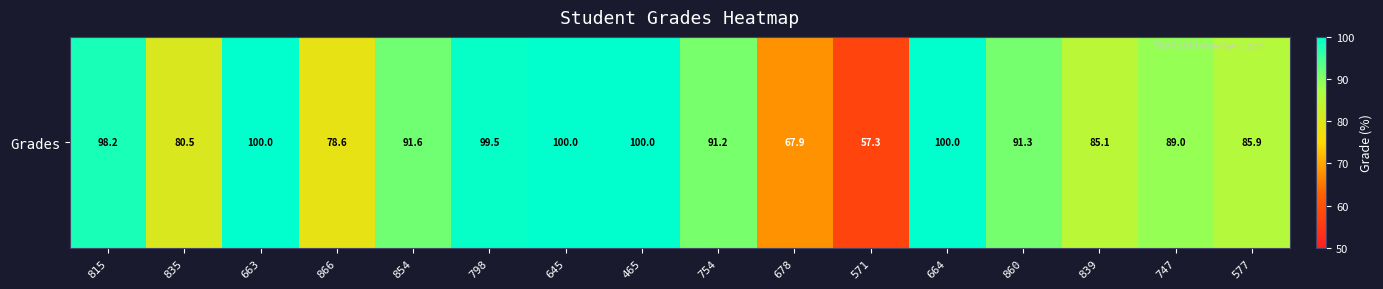

List the labels in order of value, smallest first.

571, 678, 866, 835, 839, 577, 747, 754, 860, 854, 815, 798, 663, 645, 465, 664